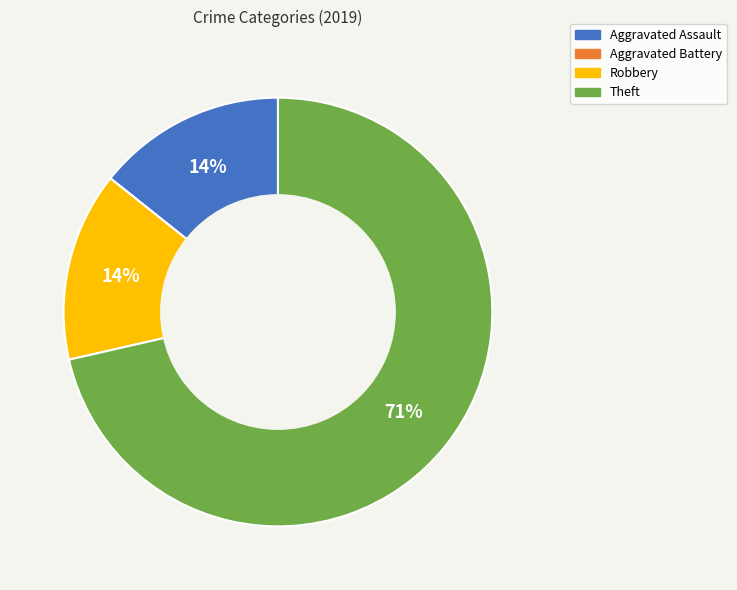

What percentage is the Robbery slice, to the nearest percent?

14%